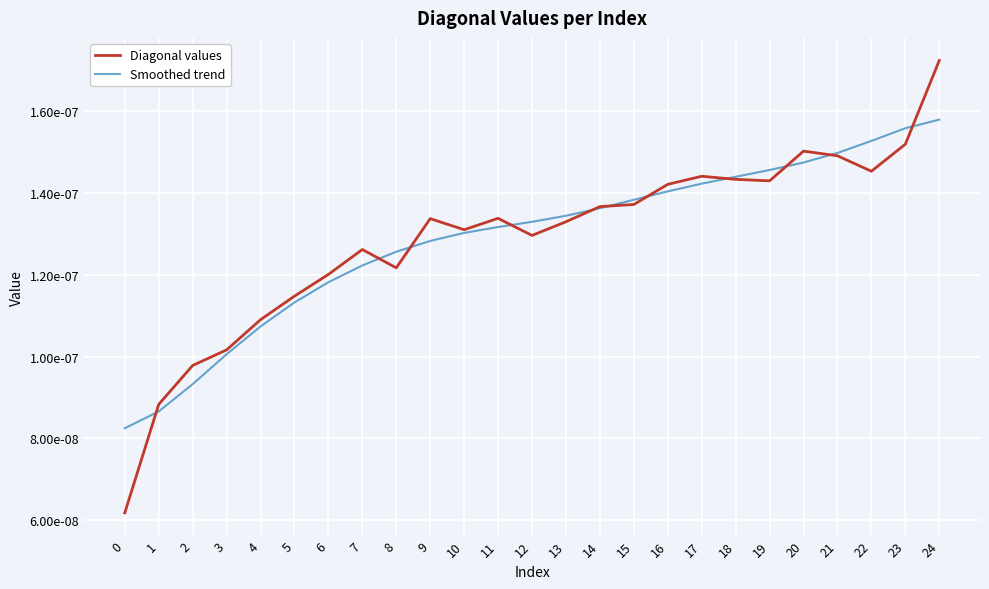

Which series has the largest range (max minus min)?

Diagonal values